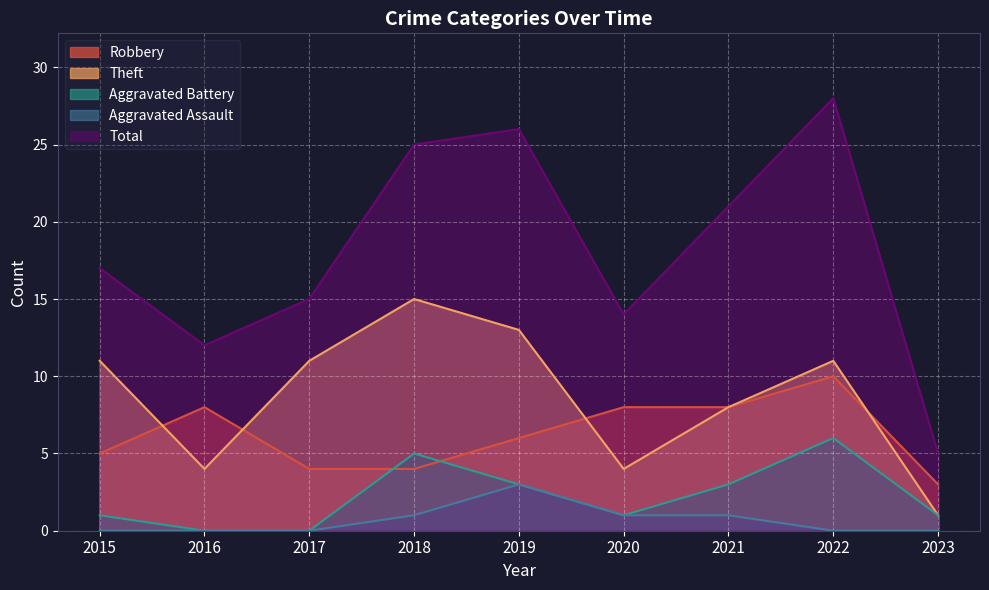

Read the Aggravated Assault value at 2018.

1